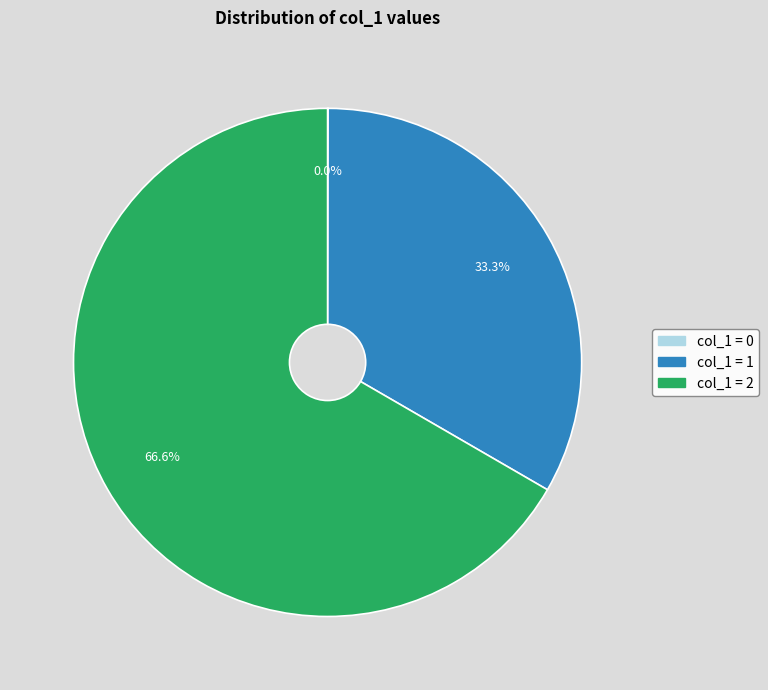

Is there any slice that represents more than half of the pie?

Yes